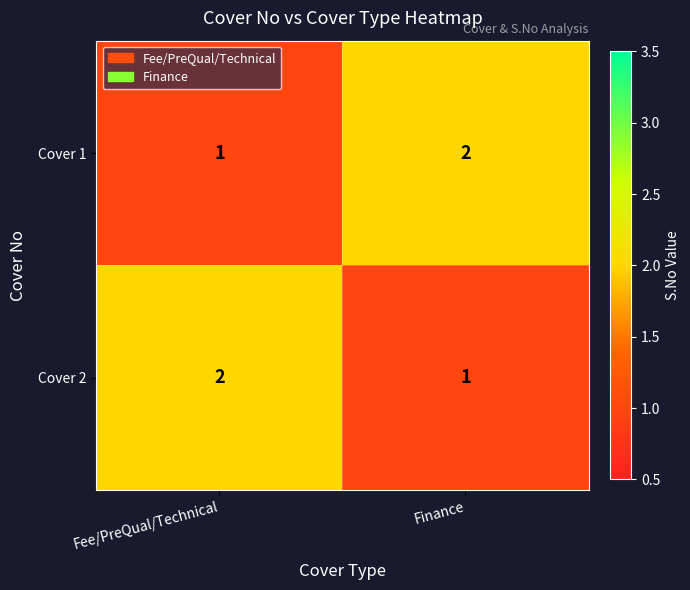

At which label does Cover 1 reach its peak?

Finance